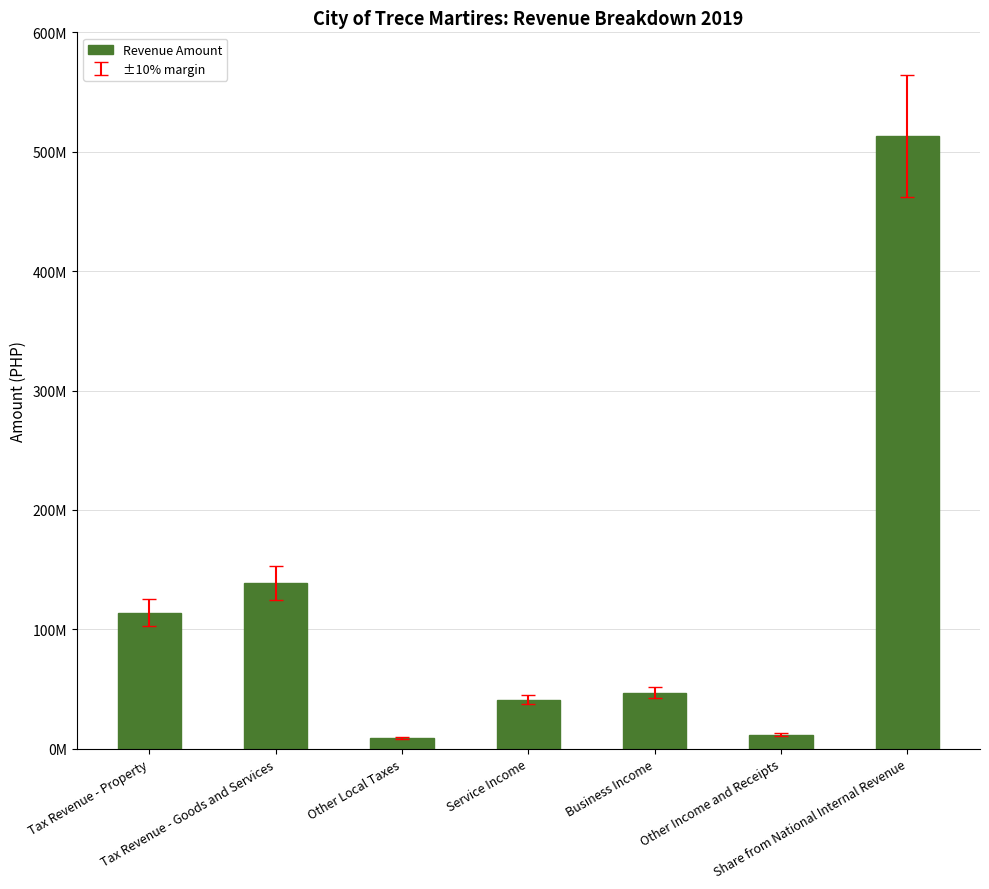

Rank the categories by value from highest to lowest.

Share from National Internal Revenue, Tax Revenue - Goods and Services, Tax Revenue - Property, Business Income, Service Income, Other Income and Receipts, Other Local Taxes